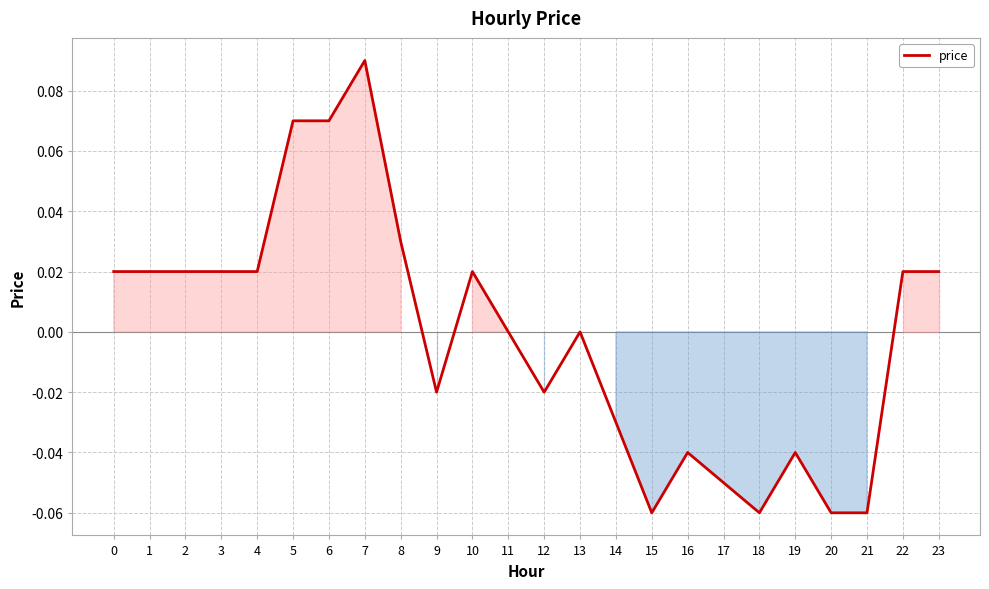

At which category does the chart reach its peak across all series?

7